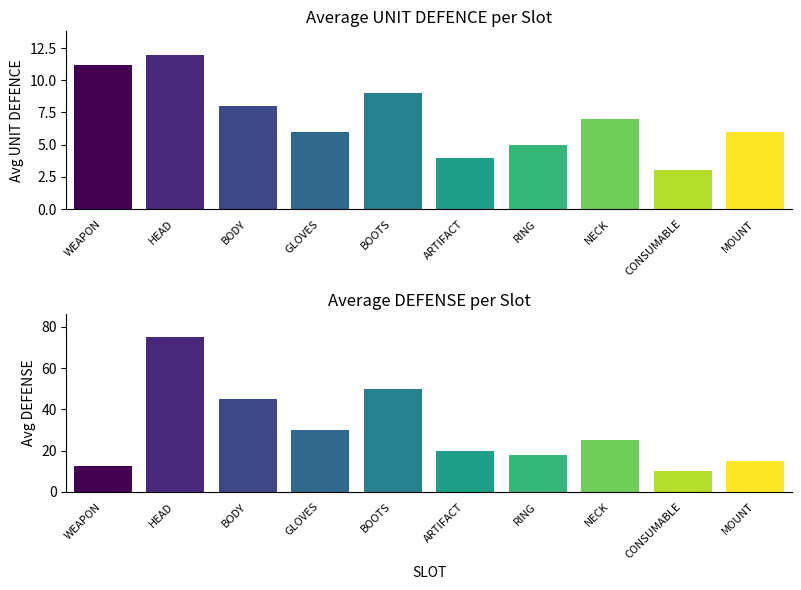

Reading left to right, list all the values displayed in this chart.

UNIT DEFENCE: WEAPON=11.2	HEAD=12.0	BODY=8.0	GLOVES=6.0	BOOTS=9.0	ARTIFACT=4.0	RING=5.0	NECK=7.0	CONSUMABLE=3.0	MOUNT=6.0
DEFENSE: WEAPON=12.4	HEAD=75.0	BODY=45.0	GLOVES=30.0	BOOTS=50.0	ARTIFACT=20.0	RING=18.0	NECK=25.0	CONSUMABLE=10.0	MOUNT=15.0